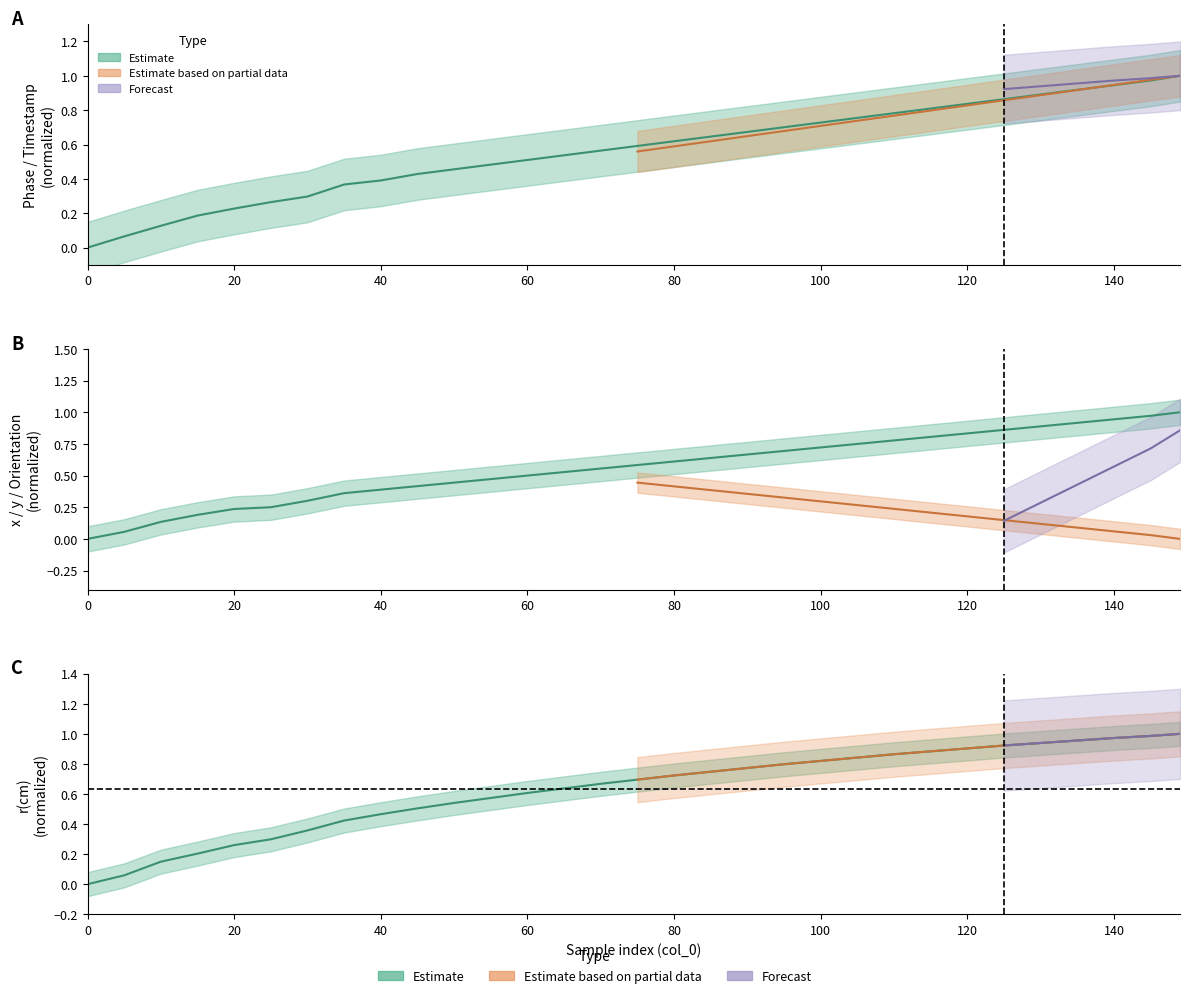

At which category is the sum across all series the highest?

149